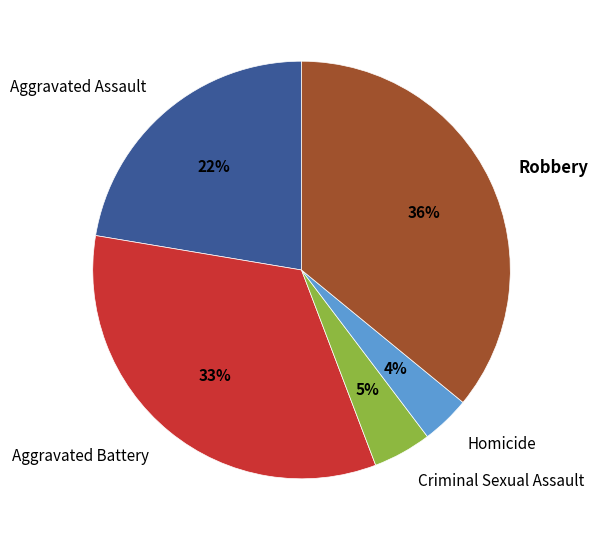

Is it true that Aggravated Assault is 22% of the pie?

True